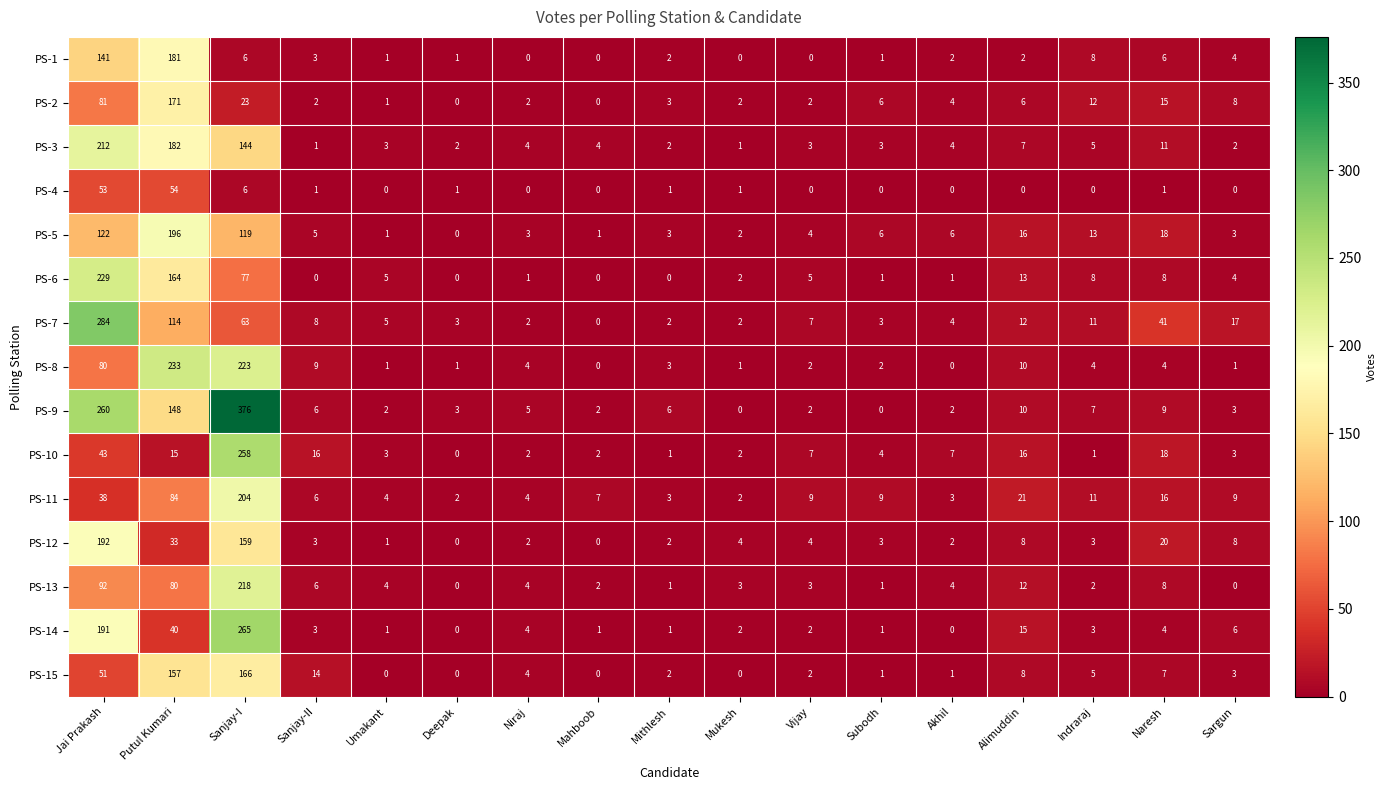

Which series has the widest spread of values?

PS-9